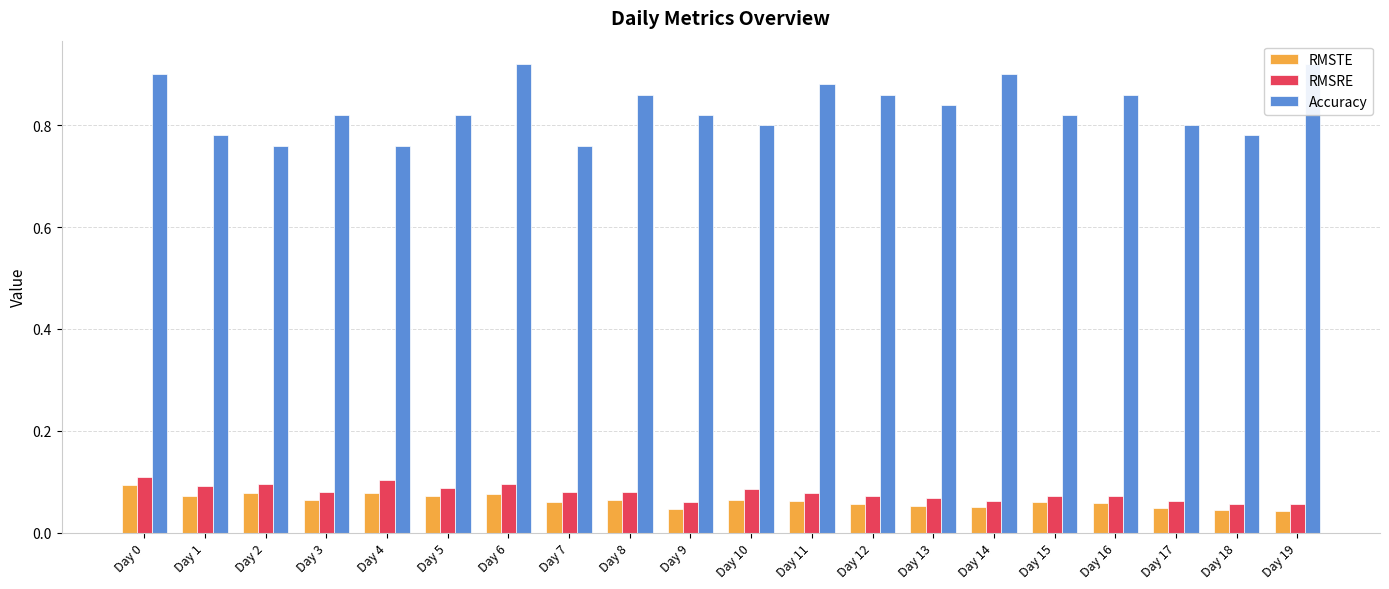

What is the maximum value for RMSRE?

0.1